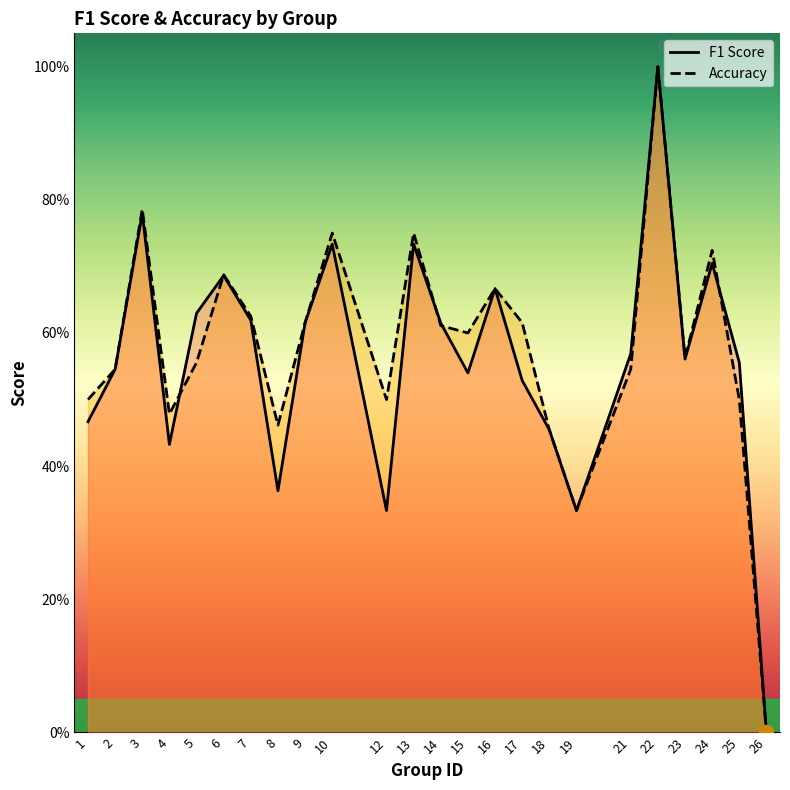

What is the difference between the maximum and minimum values in the accuracy series?

1.0